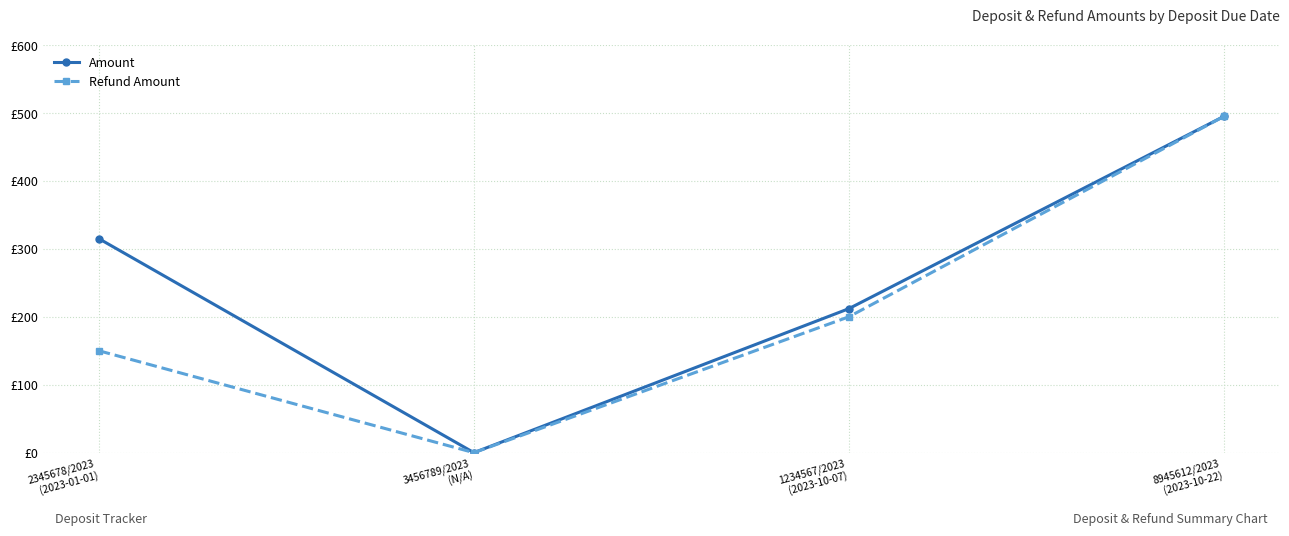

What is the label of the 4th point from the left?

8945612/2023
(2023-10-22)